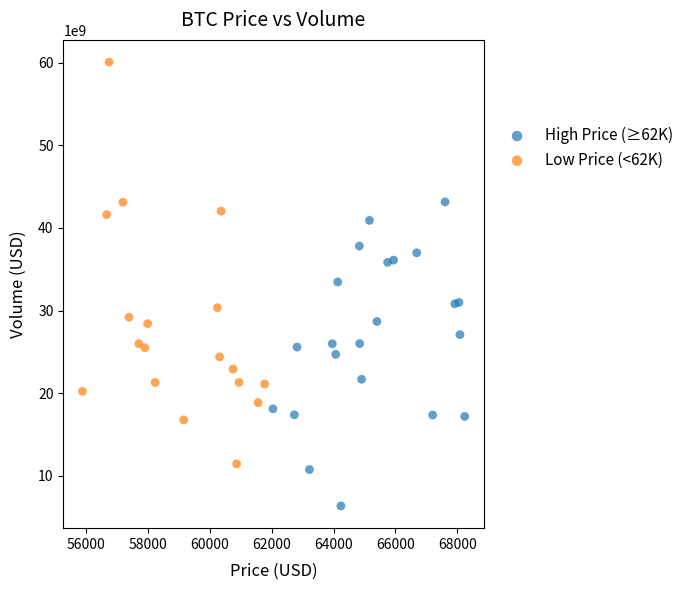

Which series reaches the maximum Y coordinate?

Low Price (<62K)